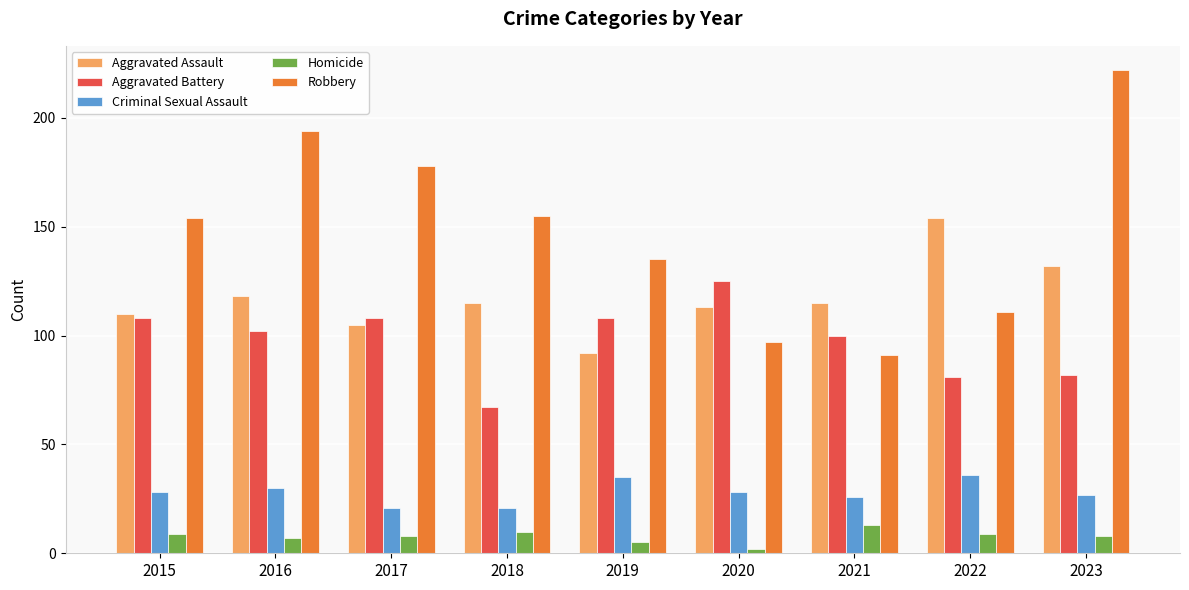

What is the minimum value shown in the chart?

2